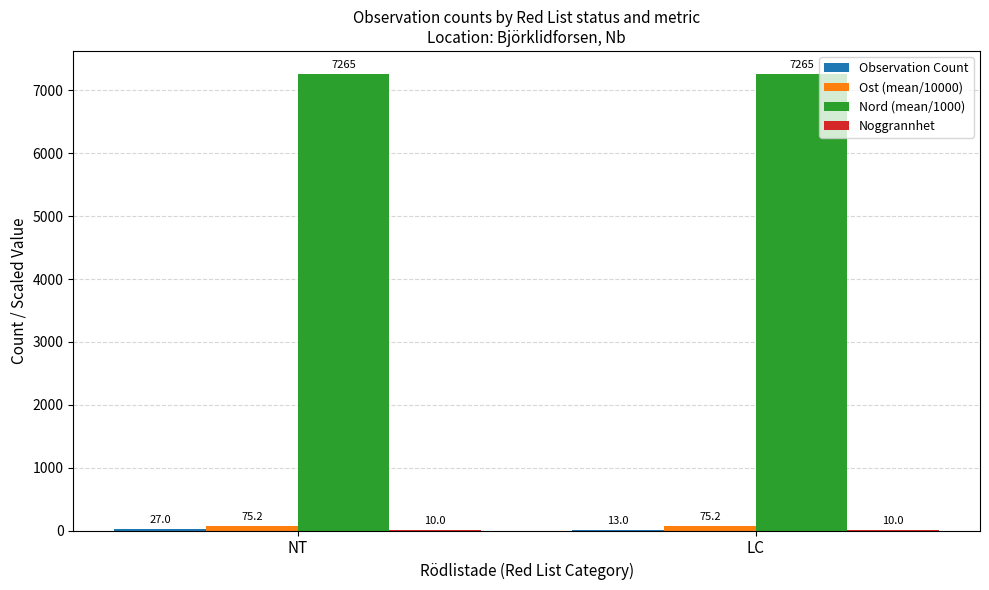

Which series has the largest total across all categories?

Nord (mean/1000)